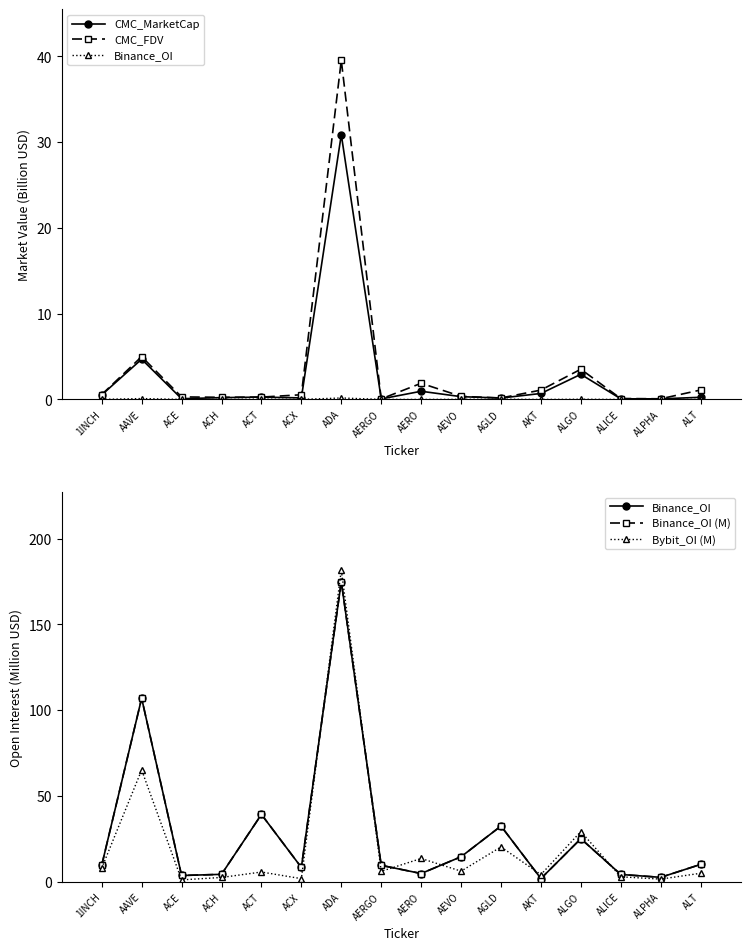

Count the number of categories in the chart.

16